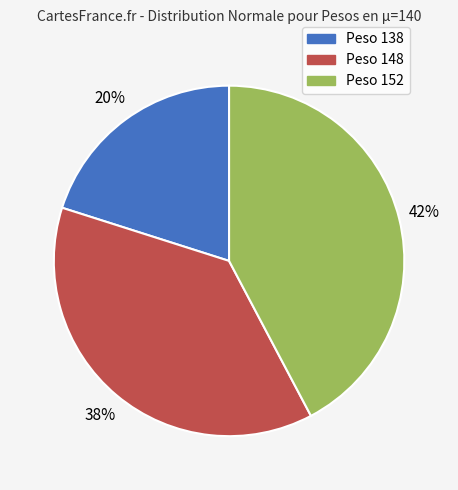

Which has a higher value, Peso 138 or Peso 152?

Peso 152